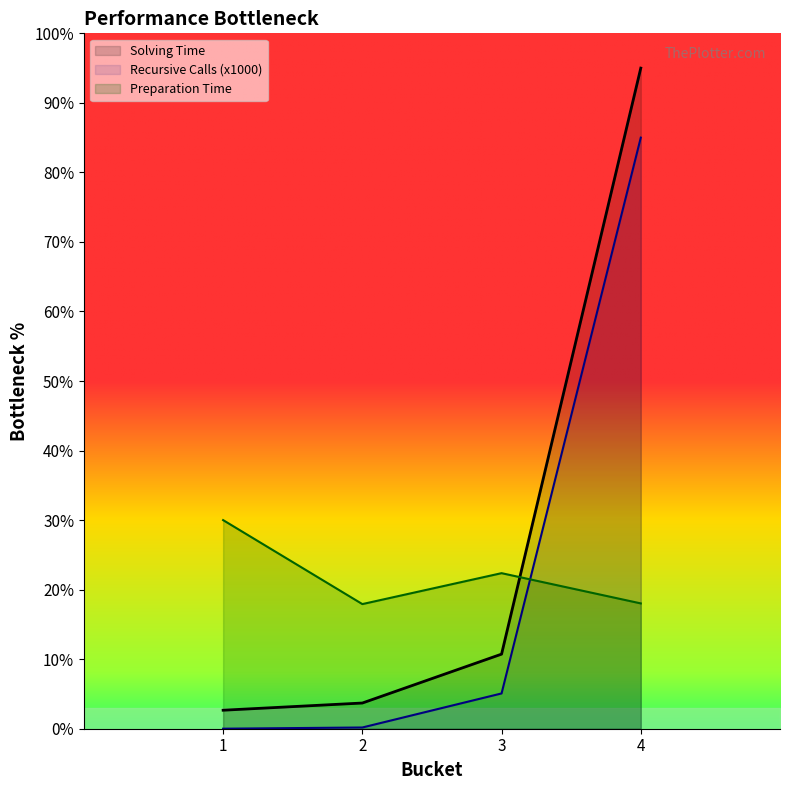

At which label is Preparation Time closest to 23?

3